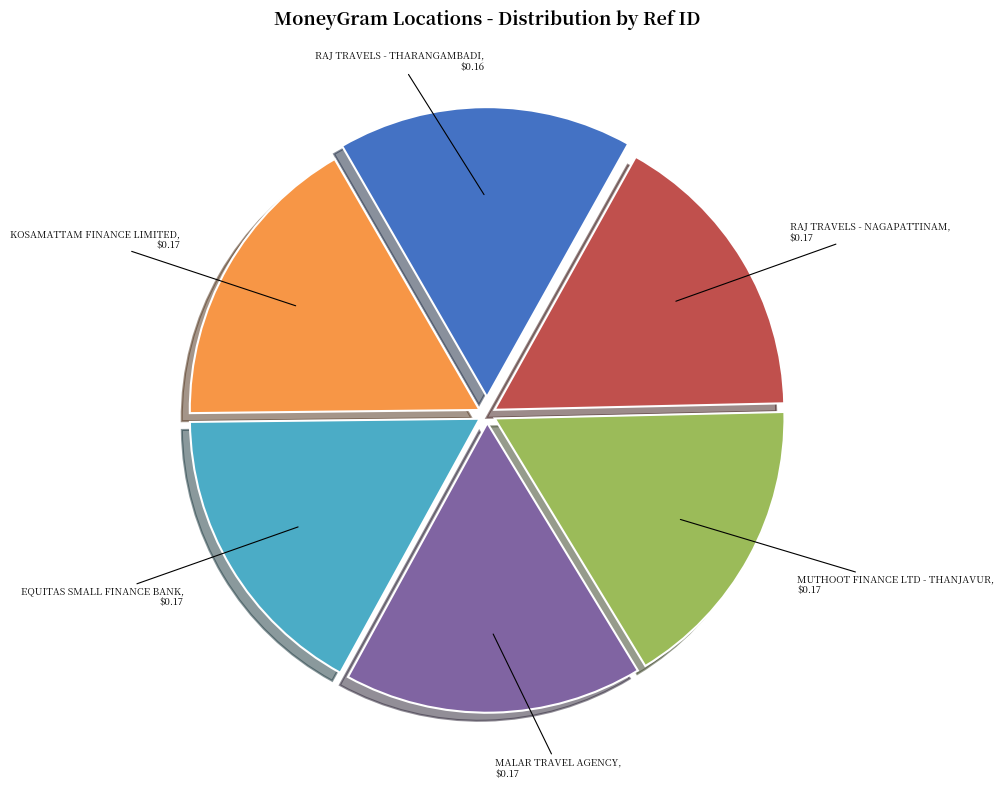

Approximately how many times larger is the value at MALAR TRAVEL AGENCY compared to EQUITAS SMALL FINANCE BANK?

1.0